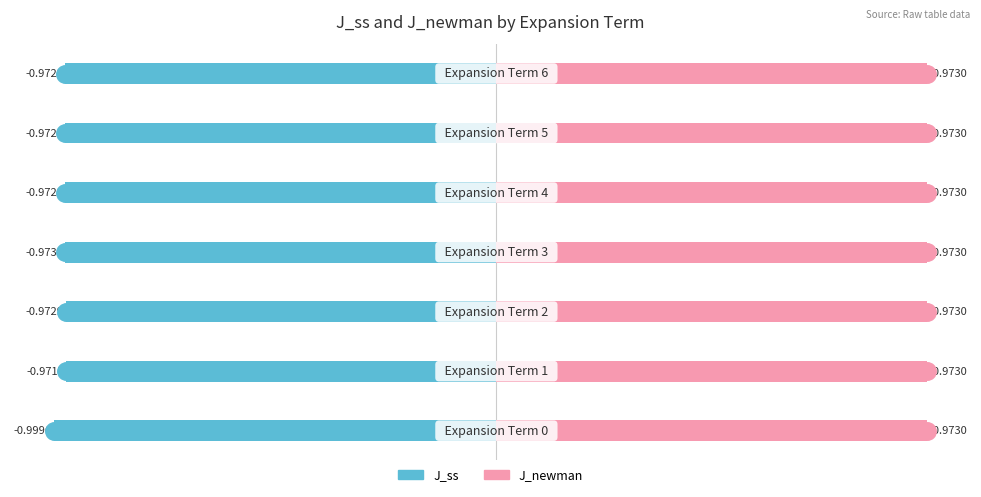

Are the bars horizontal?

Yes